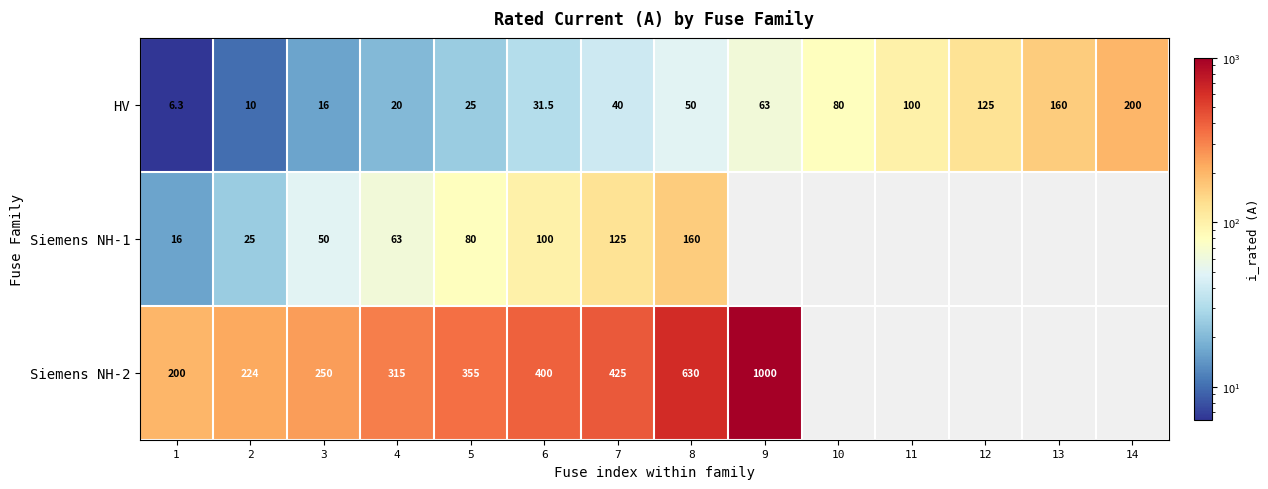

List the labels in order of HV value, smallest first.

1, 2, 3, 4, 5, 6, 7, 8, 9, 10, 11, 12, 13, 14